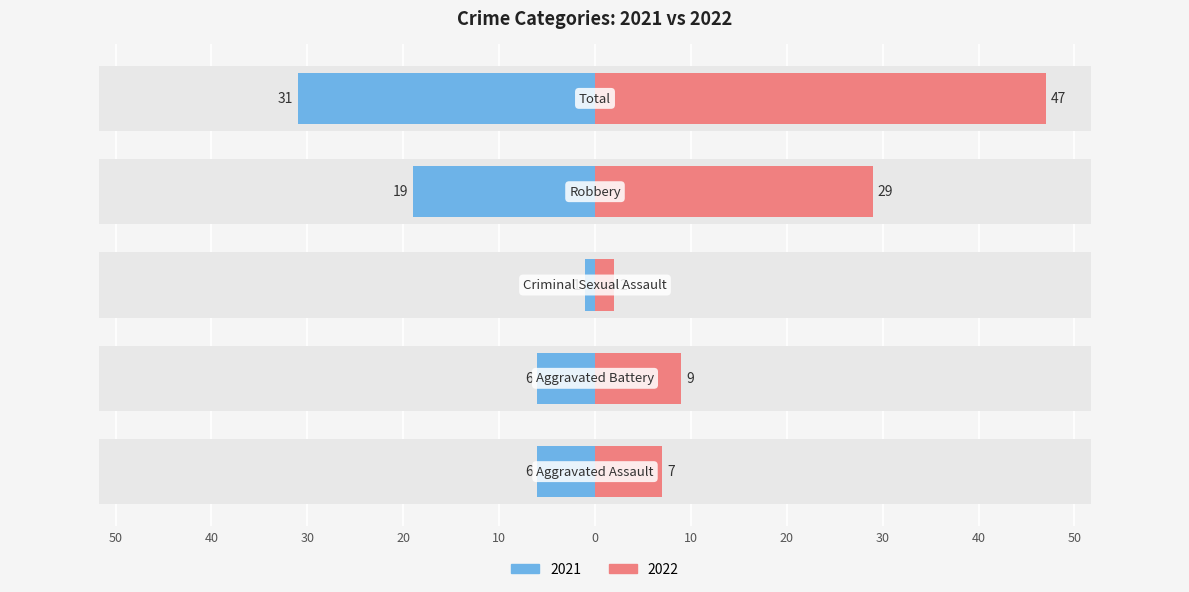

At which category is the sum across all series the highest?

Total